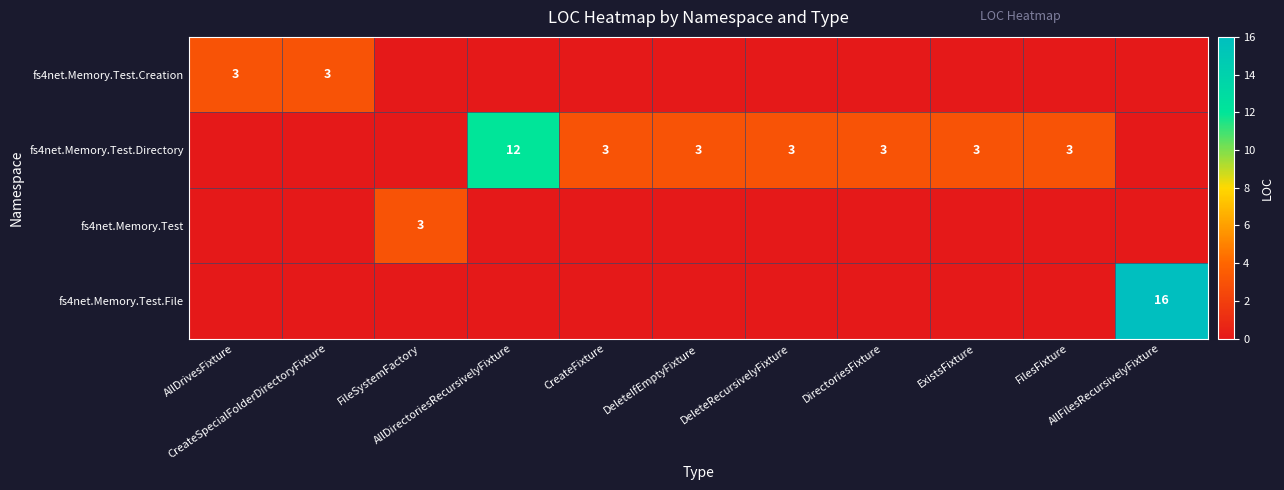

What is the total value across all series at AllDrivesFixture?

3